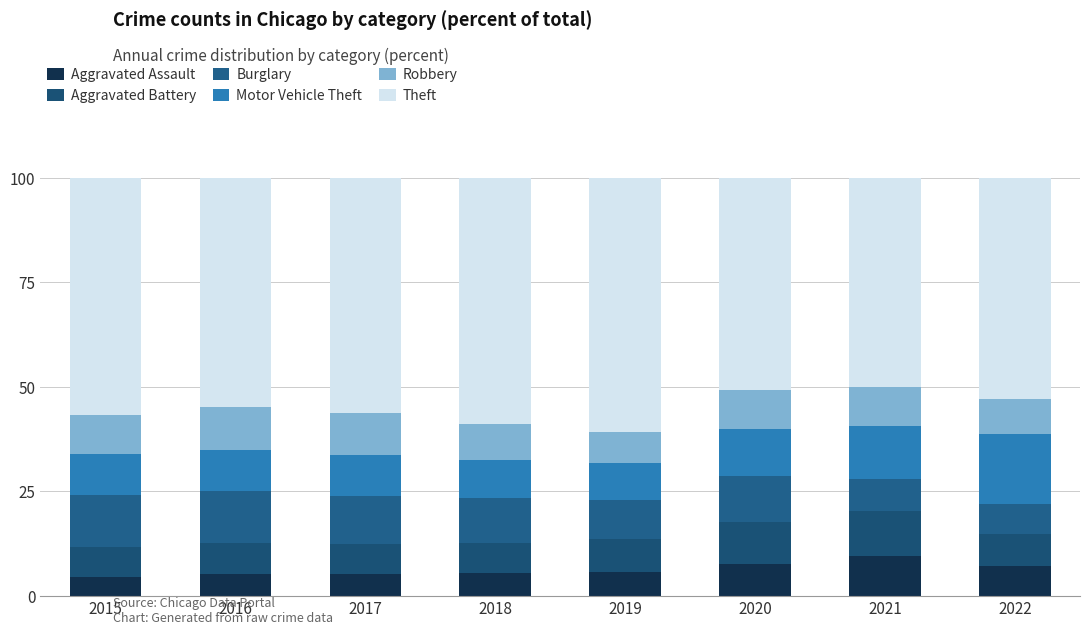

How many distinct data groups are displayed?

6